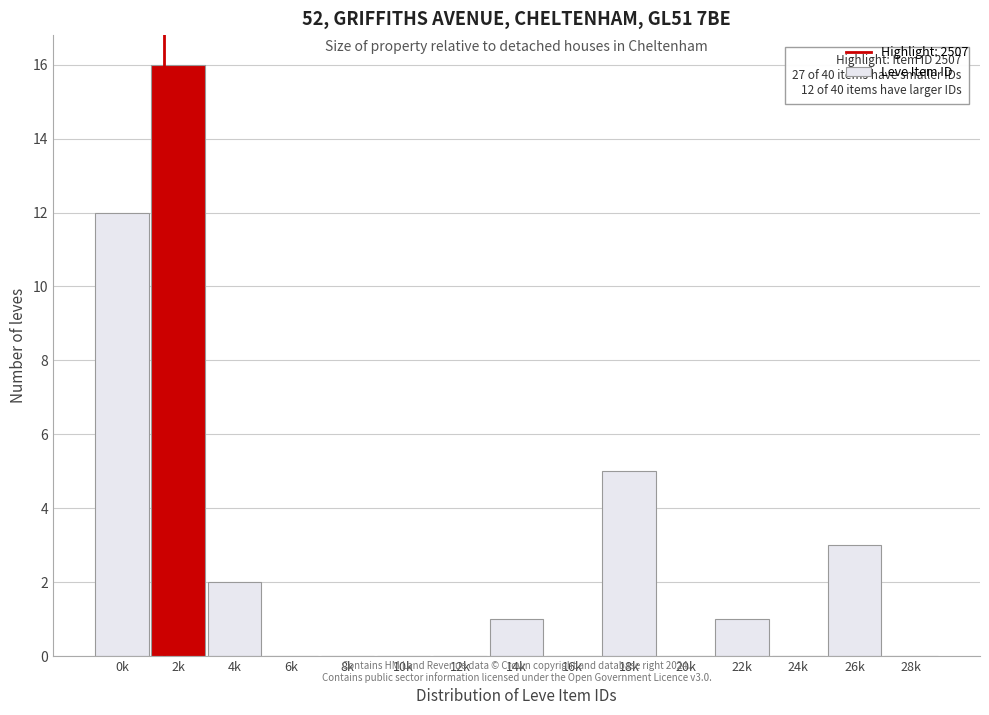

Reading left to right, extract all data points from this chart.

0k=12	2k=16	4k=2	6k=0	8k=0	10k=0	12k=0	14k=1	16k=0	18k=5	20k=0	22k=1	24k=0	26k=3	28k=0